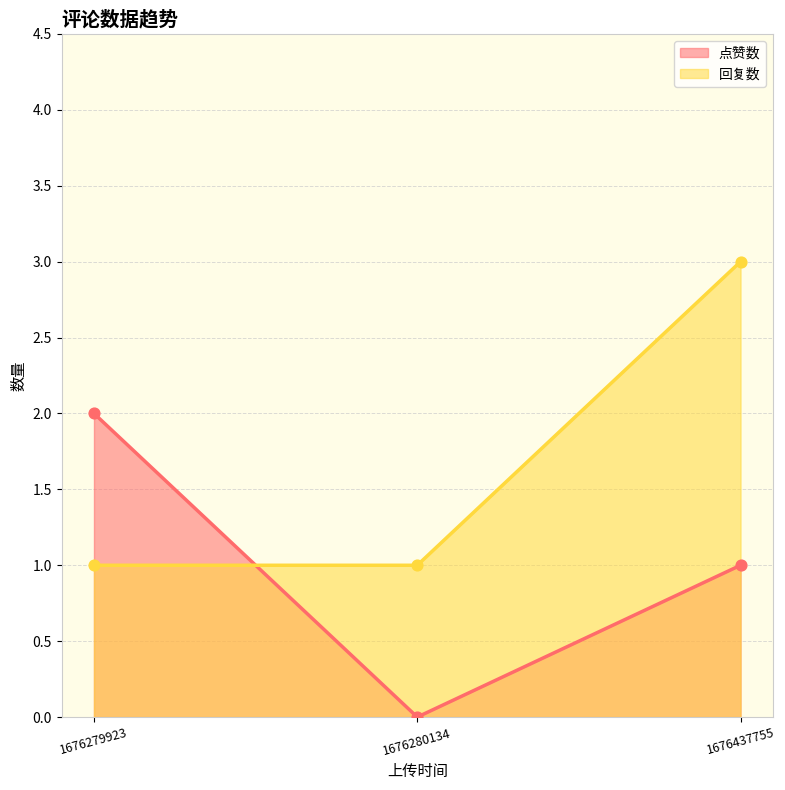

Which series reaches the maximum Y coordinate?

回复数